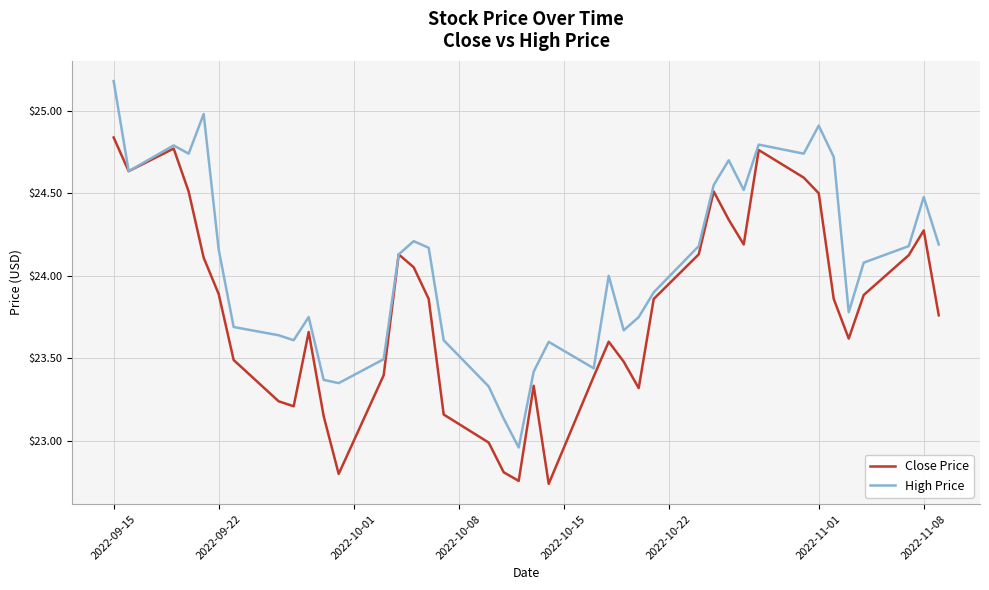

What is the maximum value for High Price?

25.2